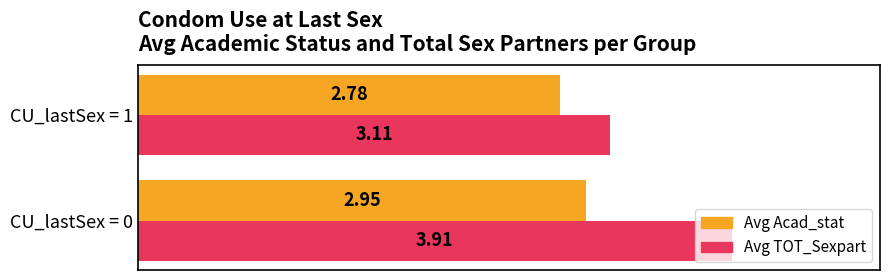

Rank the series at CU_lastSex = 1 from highest to lowest value.

Avg TOT_Sexpart, Avg Acad_stat